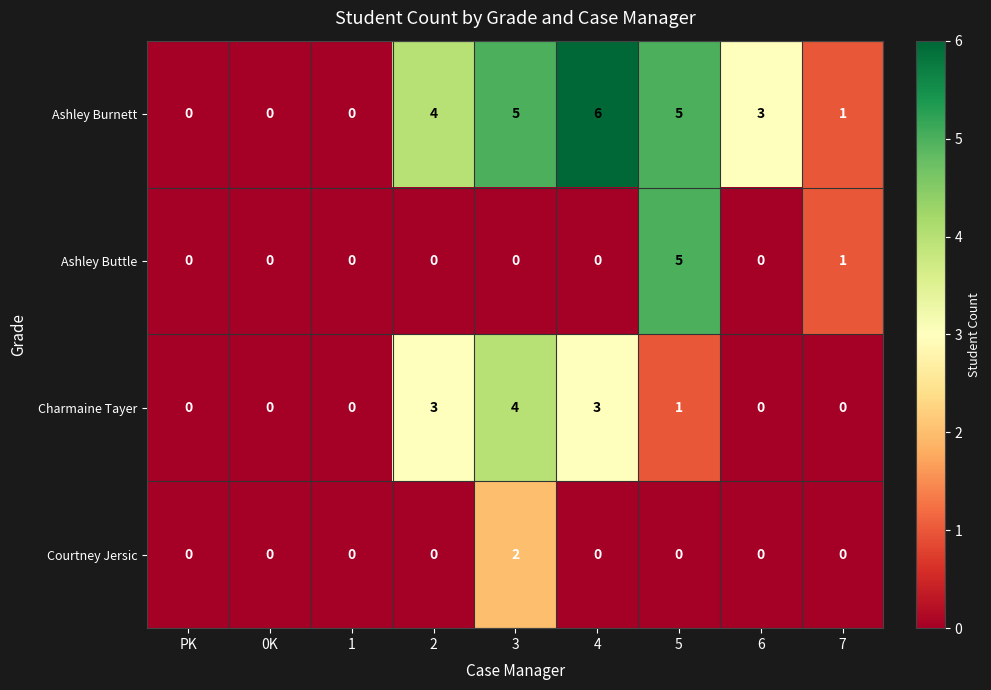

How many series are shown in this chart?

4